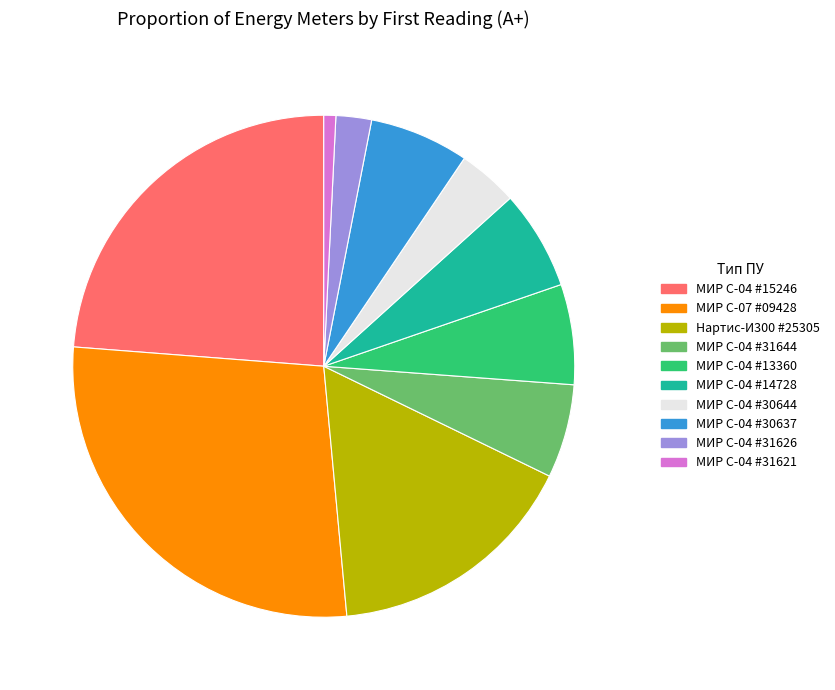

Do МИР С-04 #15246 and МИР С-04 #30637 together represent more than half of the pie?

No